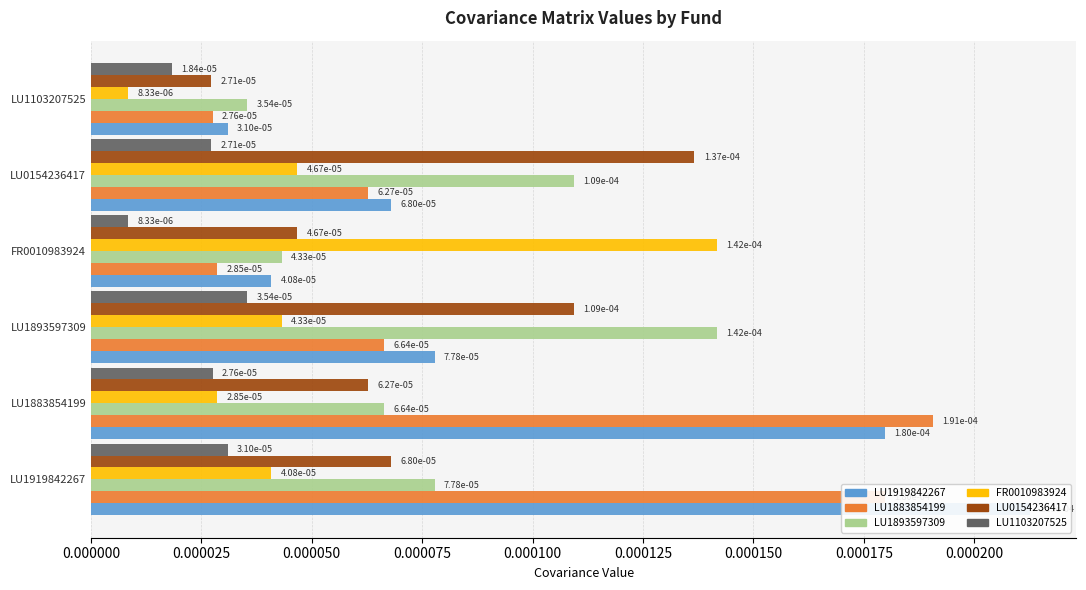

How many LU1893597309 values are between 0 and 1?

6